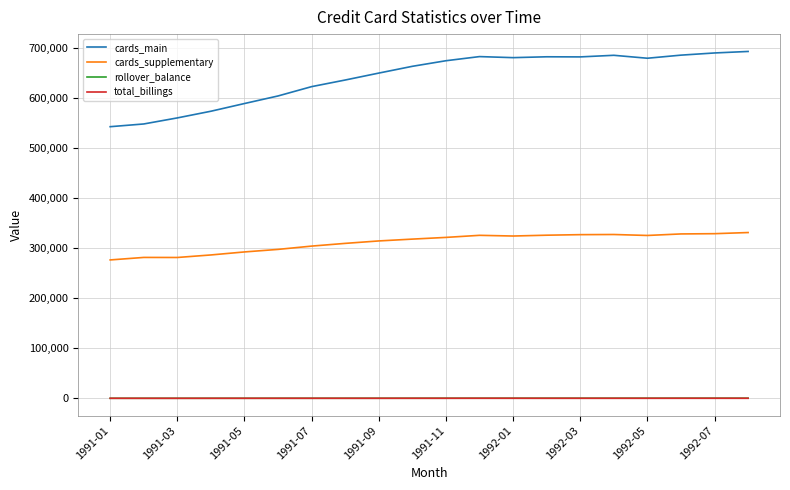

True or false: cards_supplementary and cards_main intersect in this chart.

False